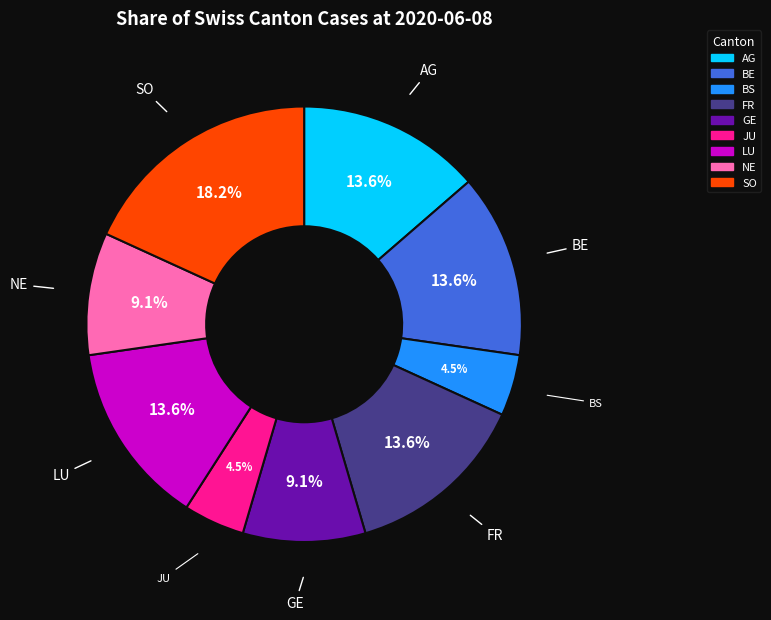

Count the number of slices in the pie.

9